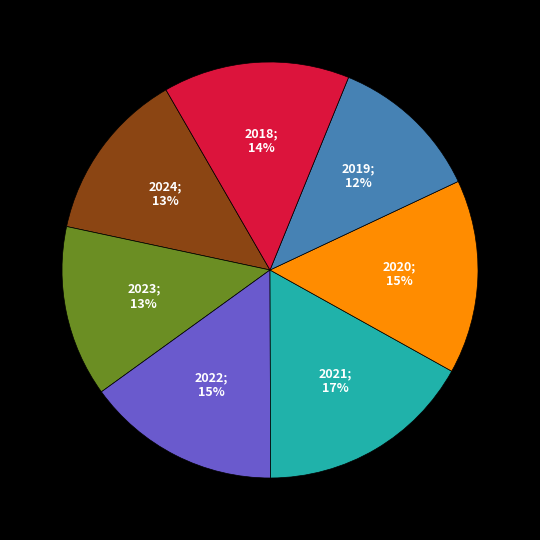

How many segments does this pie chart have?

7